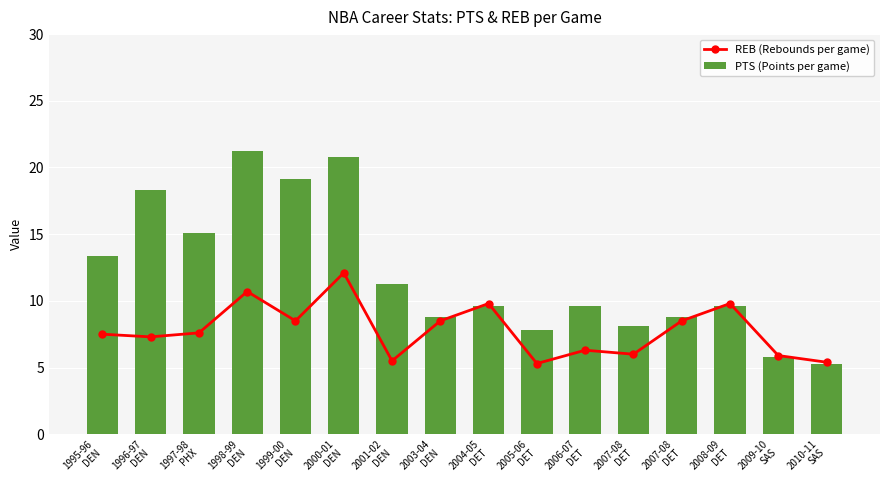

List the labels in order of PTS (Points per game) value, smallest first.

2010-11
SAS, 2009-10
SAS, 2005-06
DET, 2007-08
DET, 2003-04
DEN, 2007-08
DET, 2004-05
DET, 2006-07
DET, 2008-09
DET, 2001-02
DEN, 1995-96
DEN, 1997-98
PHX, 1996-97
DEN, 1999-00
DEN, 2000-01
DEN, 1998-99
DEN